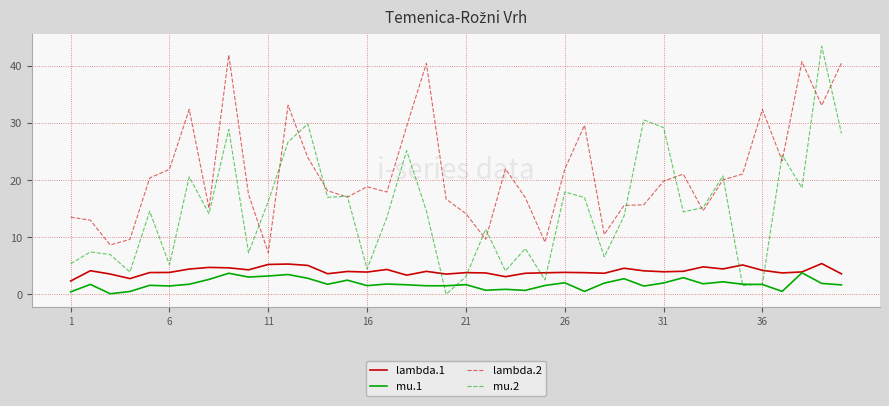

What are all the series names shown in the legend?

lambda.1, mu.1, lambda.2, mu.2